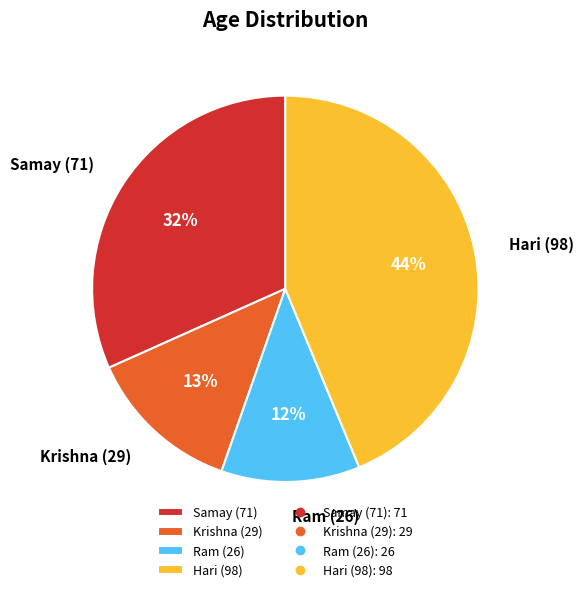

To the nearest percent, what is the average slice percentage?

25%